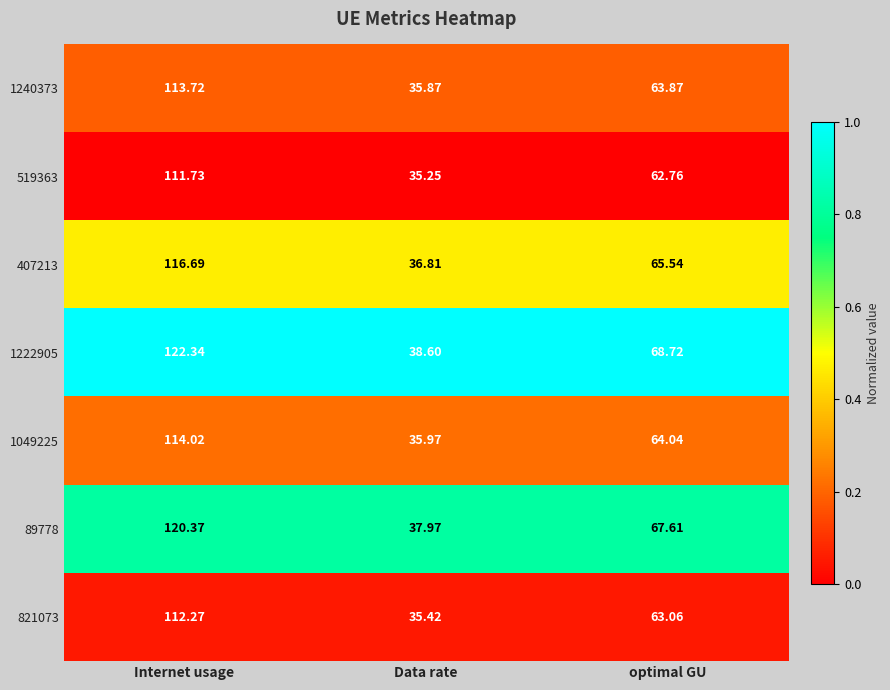

Where does the 407213 series first go above 65?

Internet usage